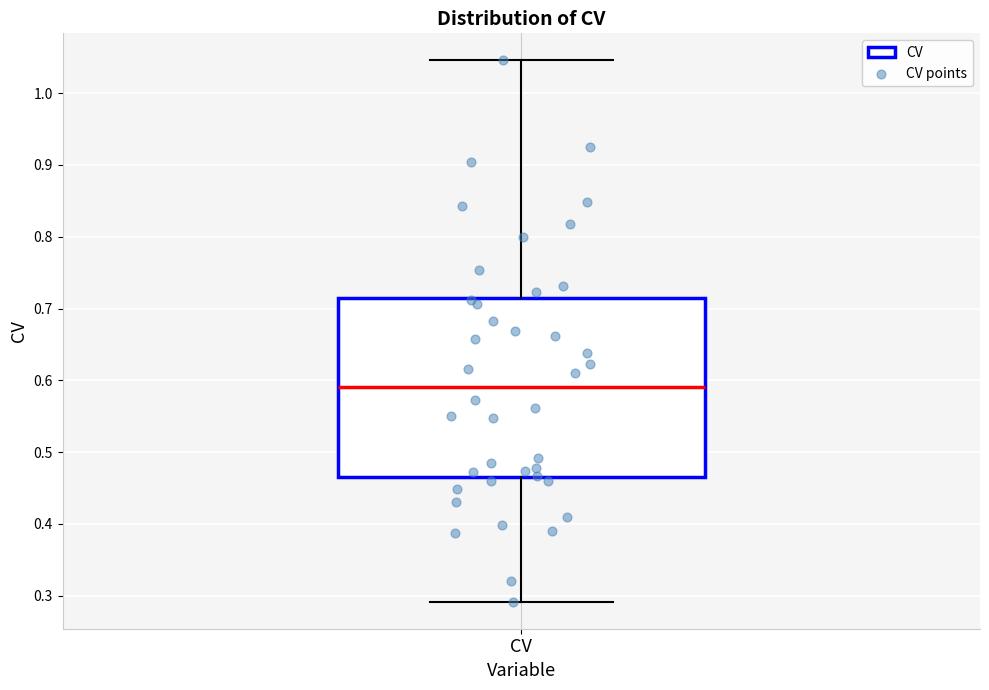

Read this box plot against the y-axis: the position of the median line, the range covered by the box, and the ends of both whiskers. The values are not printed on the chart, so give them approximately, as read against the axis.

median 0.59, box 0.46 to 0.72, whiskers 0.29 to 1.05